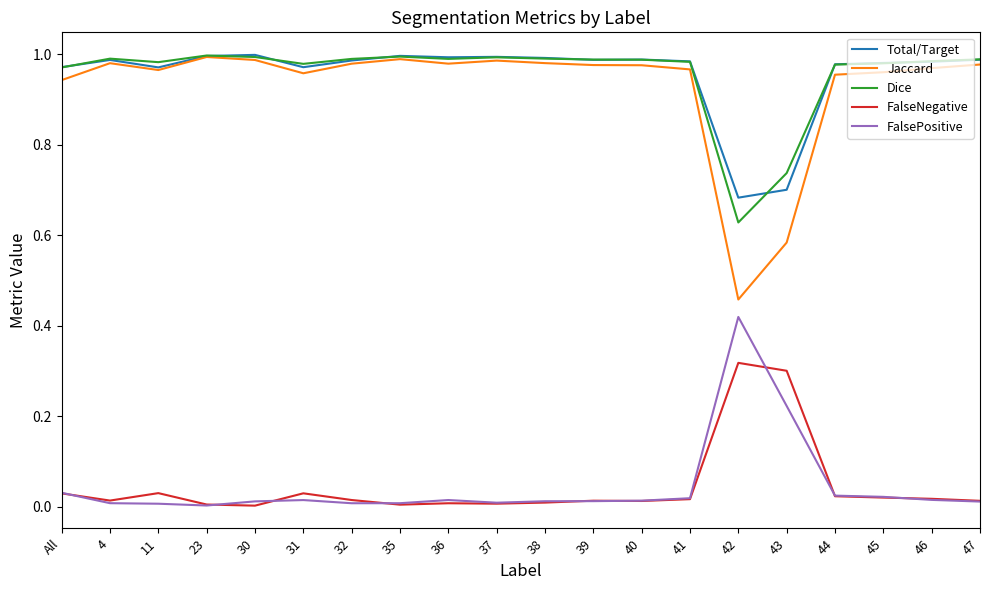

Which series changed the most between All and 23?

Jaccard